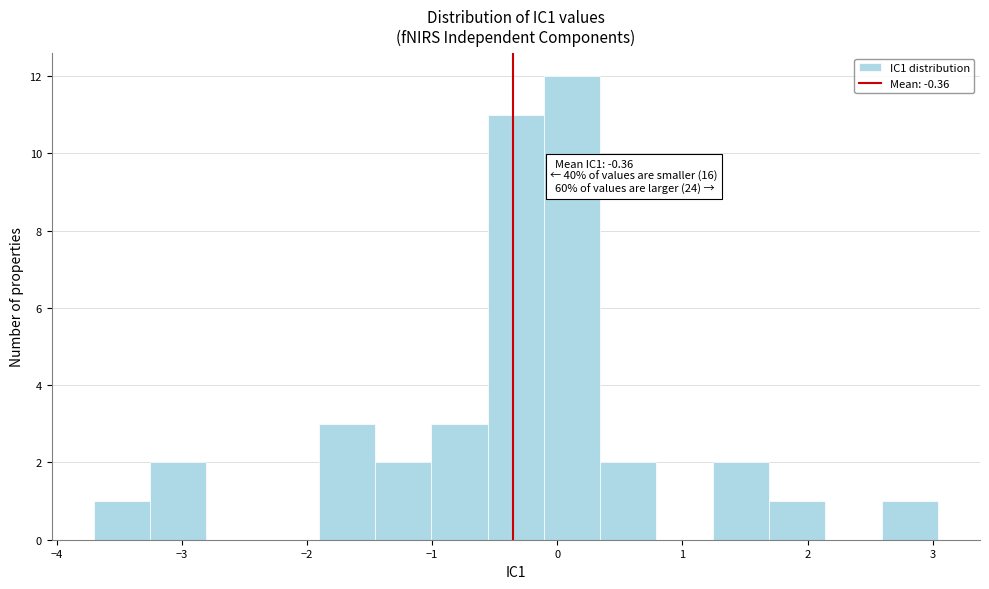

Over which range of the x-axis is the bar tallest?

-0.1 to 0.3